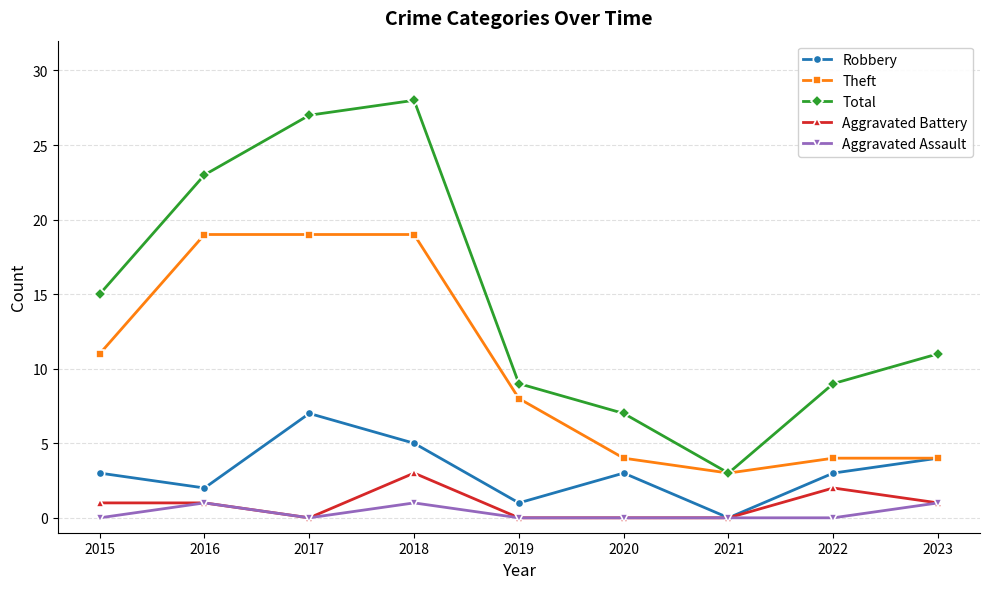

What is the value of the Aggravated Assault point at the 2nd from the left?

1